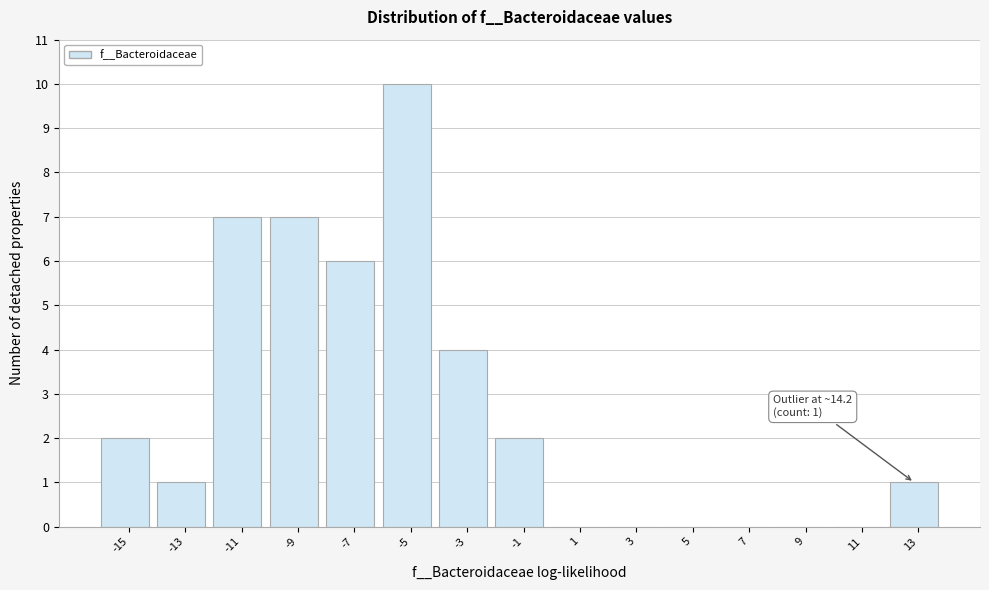

Reading left to right, list all the values displayed in this chart.

-15=2	-13=1	-11=7	-9=7	-7=6	-5=10	-3=4	-1=2	1=0	3=0	5=0	7=0	9=0	11=0	13=1